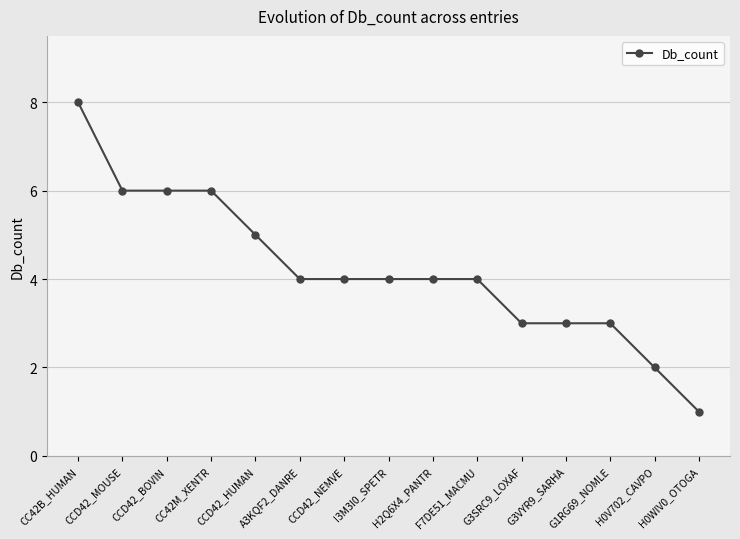

What is the sum of the values at G3VYR9_SARHA and H0V702_CAVPO?

5